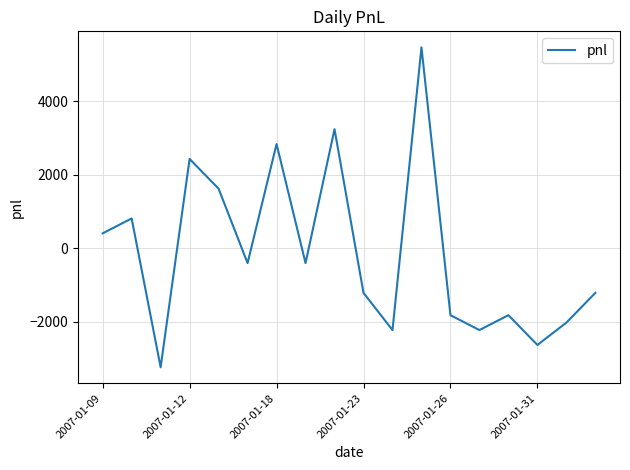

What is the difference between the maximum and minimum values?

8707.5